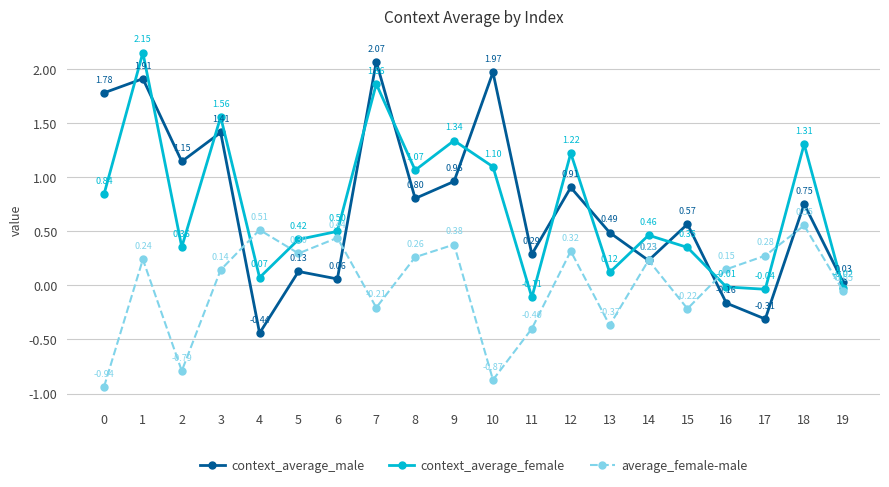

At which label is context_average_female closest to 1?

8